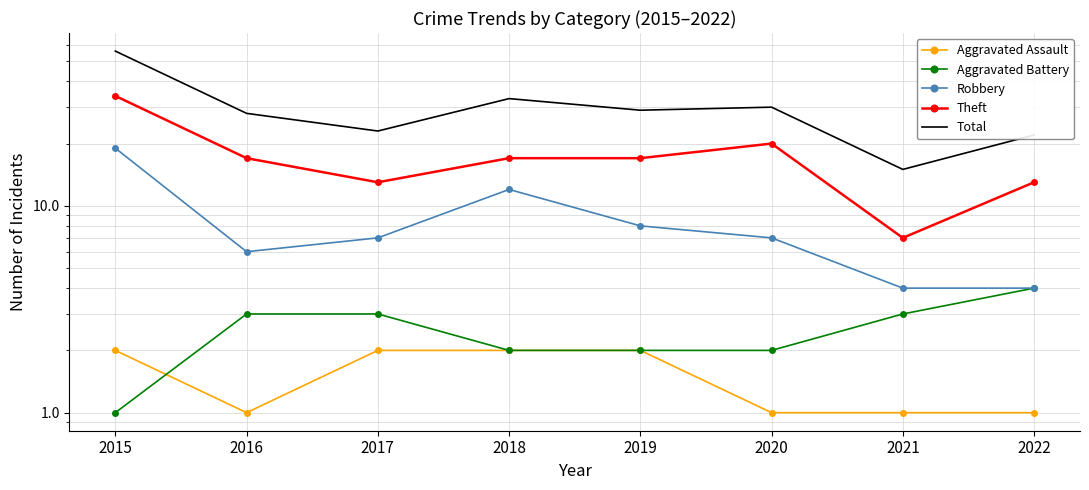

Between 2019 and 2022, which series saw the biggest shift?

Total